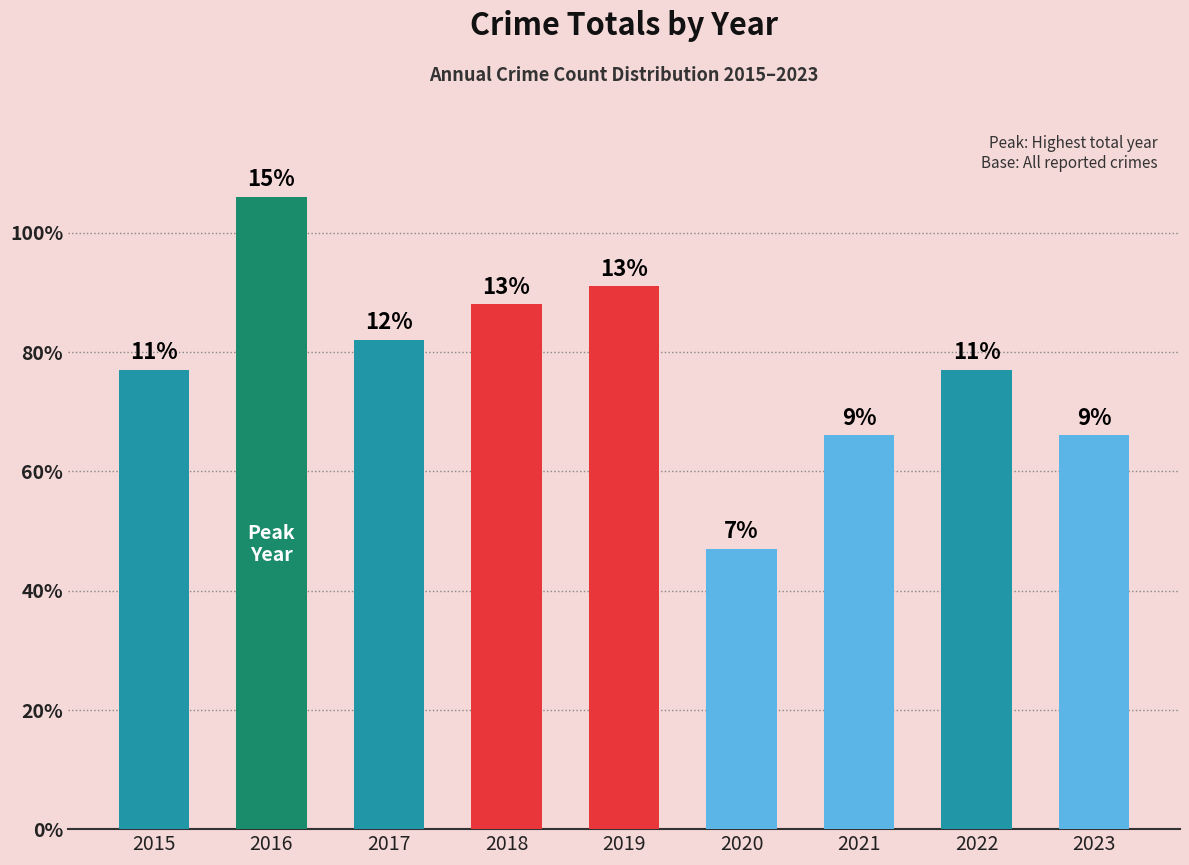

Does the chart contain any negative values?

No